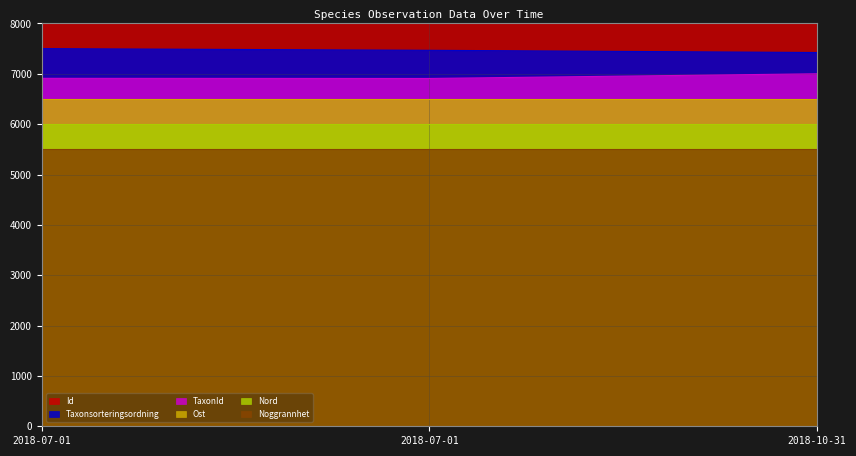

How many values in the TaxonId series exceed 6910?

2